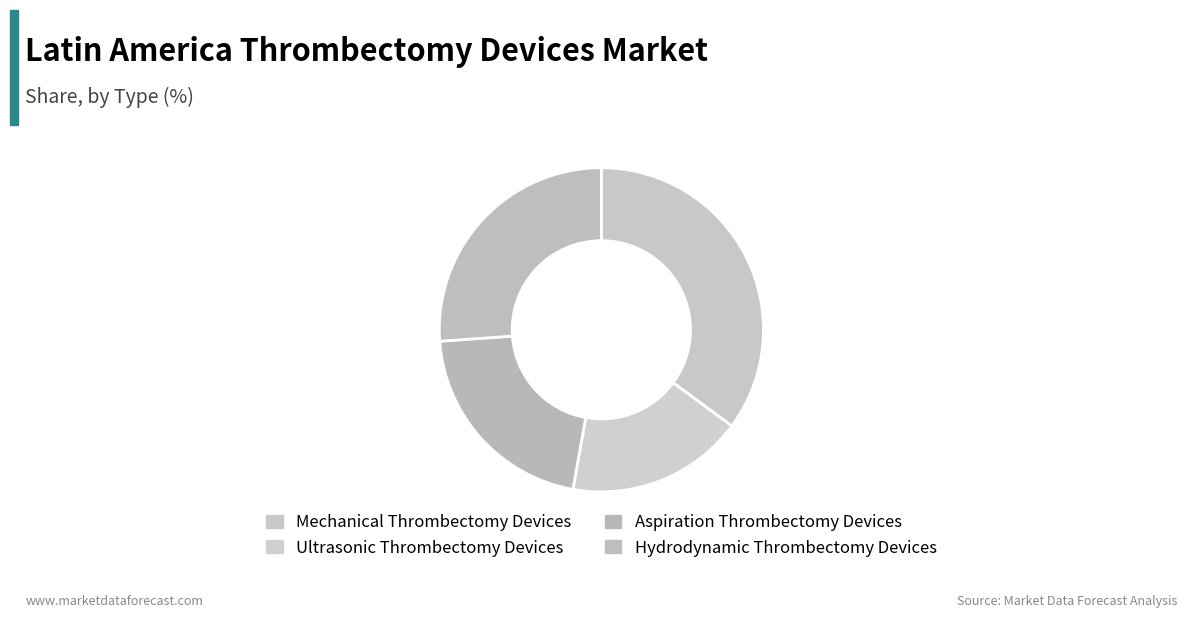

What is the smallest slice in the pie chart?

Ultrasonic Thrombectomy Devices